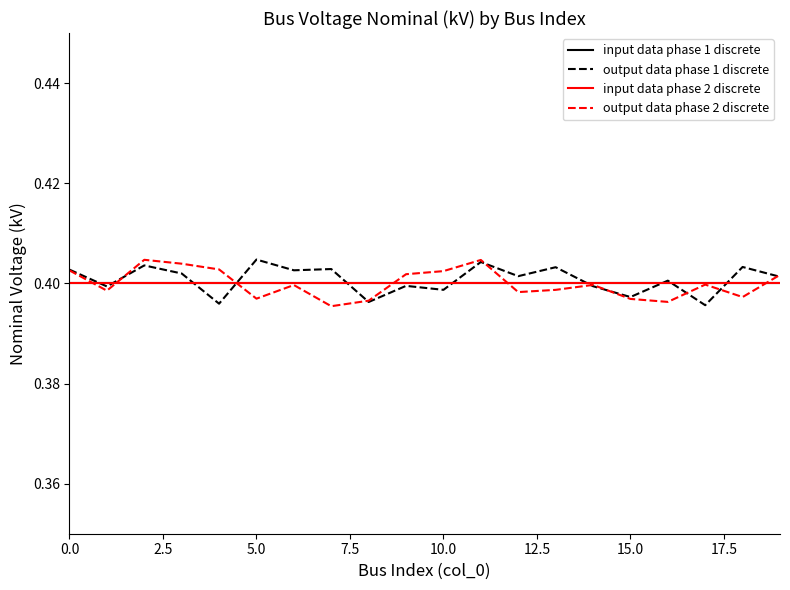

Is this an area chart (filled region under the line)?

No